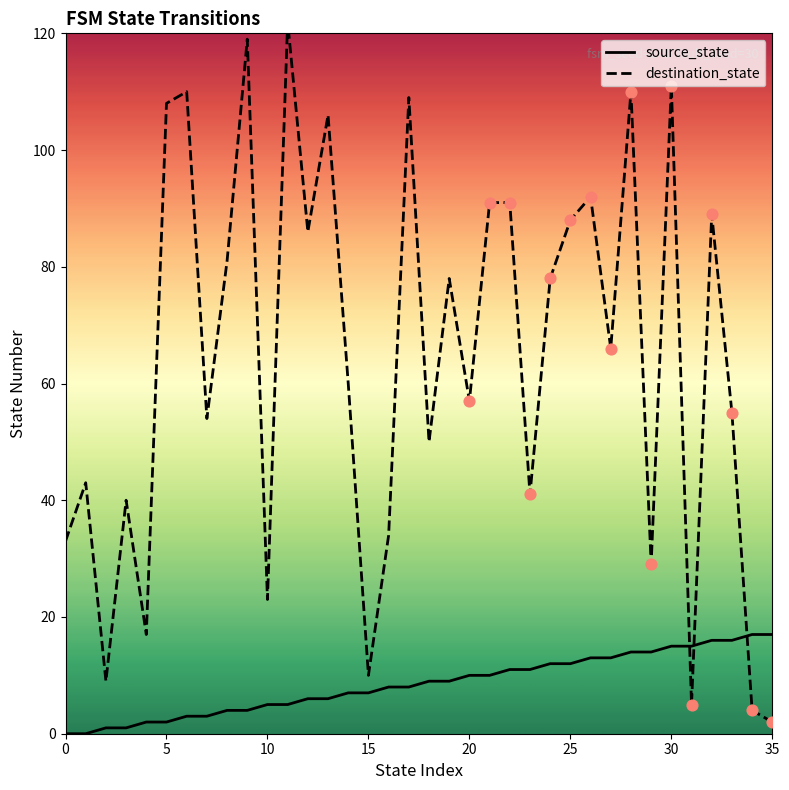

At how many categories does at least one series exceed 36?

26